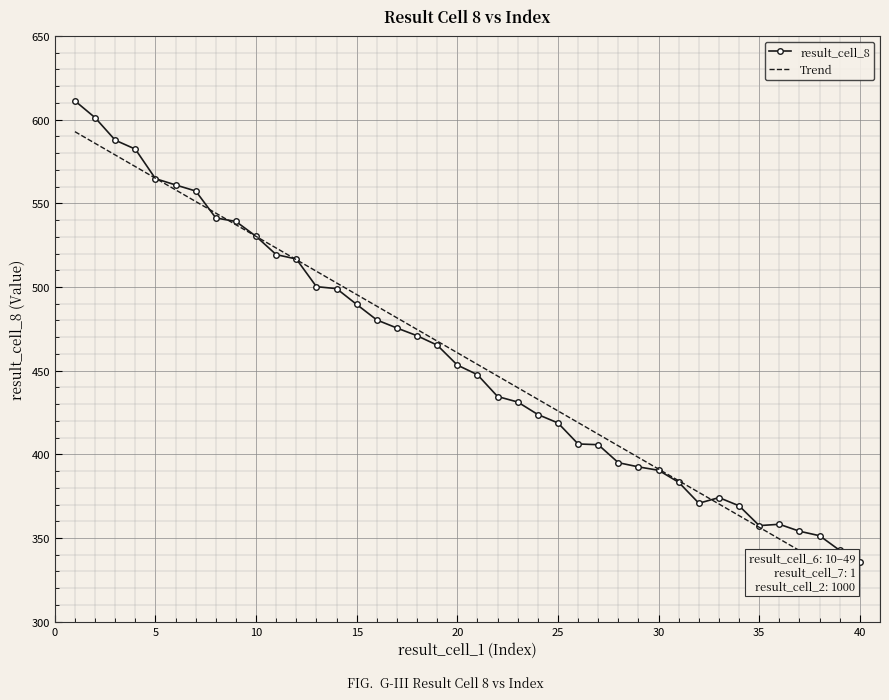

What is the change in value from 32 to 40?

-35.0